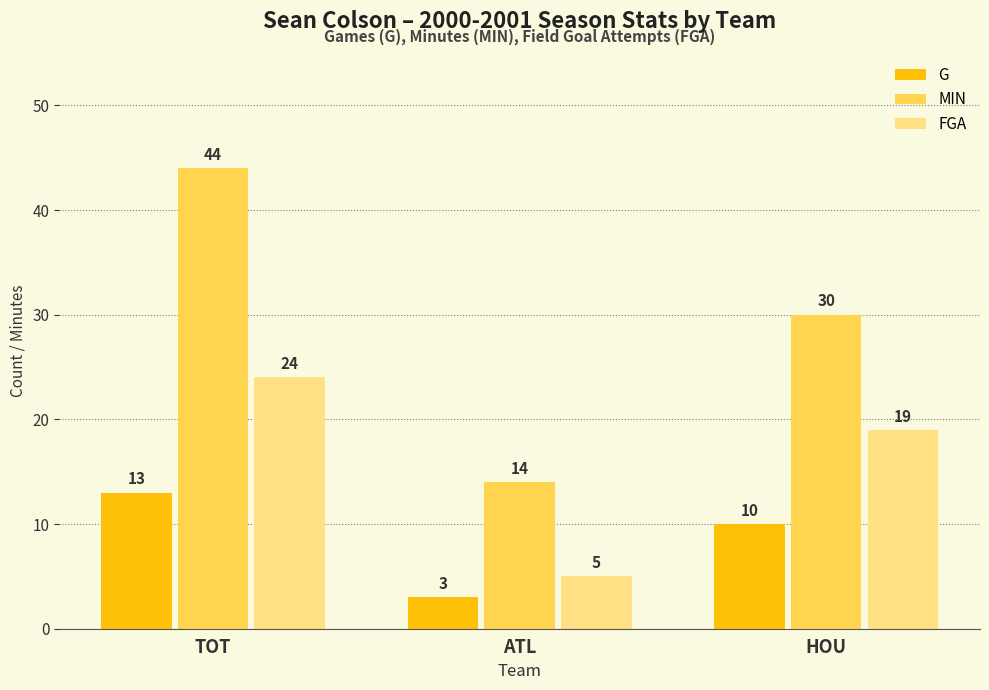

Which series changed the most between TOT and HOU?

MIN